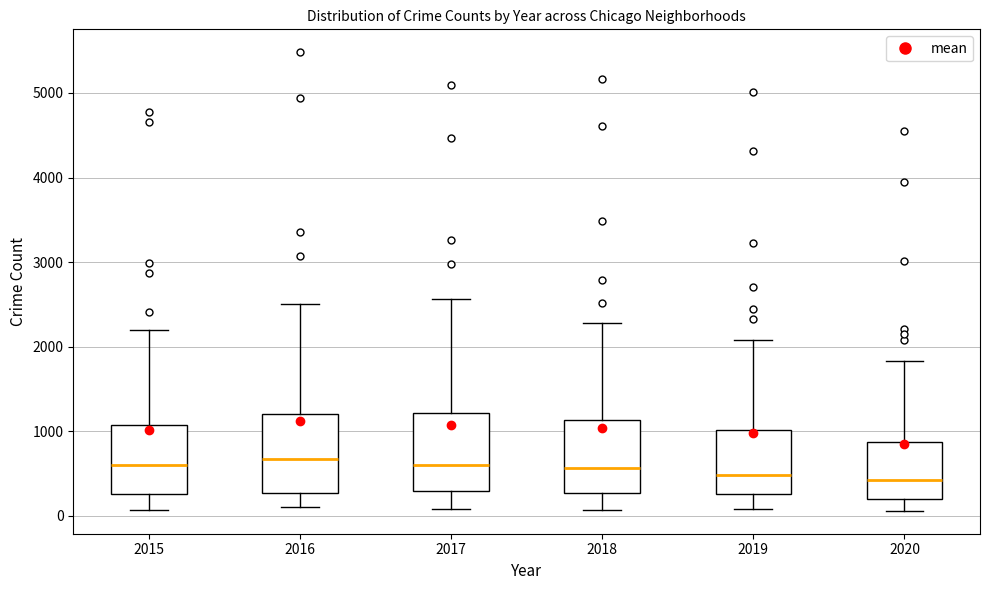

Reading left to right, transcribe this box plot: for each box, give where its median line is, the range the box spans, and where its two whiskers end, as read against the y-axis. The values are not printed on the chart, so give them approximately, as read against the axis.

2015: median 600, box 300 to 1100, whiskers 100 to 2200
2016: median 700, box 300 to 1200, whiskers 100 to 2500
2017: median 600, box 300 to 1200, whiskers 100 to 2600
2018: median 600, box 300 to 1100, whiskers 100 to 2300
2019: median 500, box 300 to 1000, whiskers 100 to 2100
2020: median 400, box 200 to 900, whiskers 100 to 1800